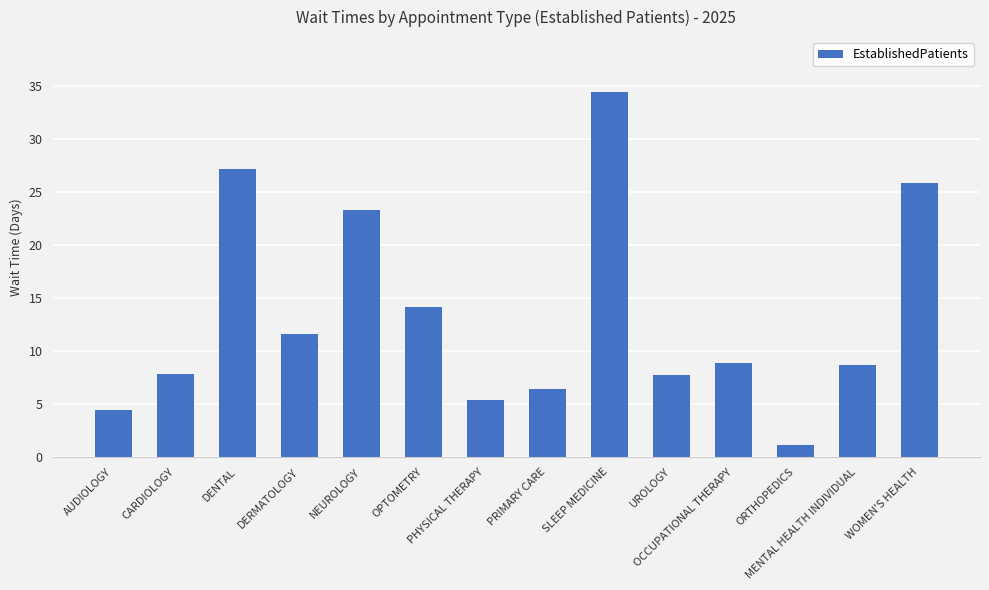

At which category does the chart reach its peak across all series?

SLEEP MEDICINE